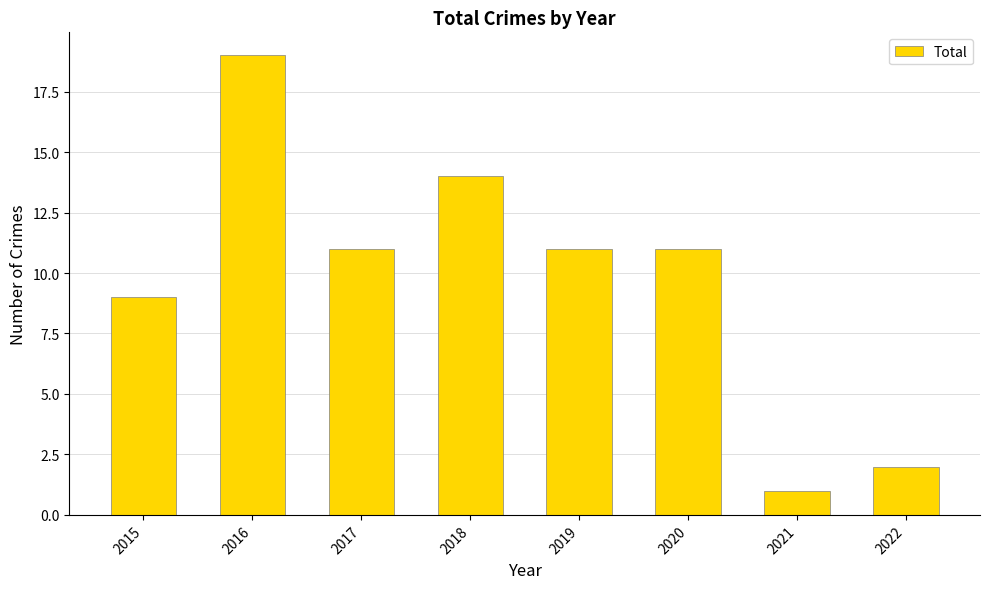

What is the difference between the maximum and minimum values?

18